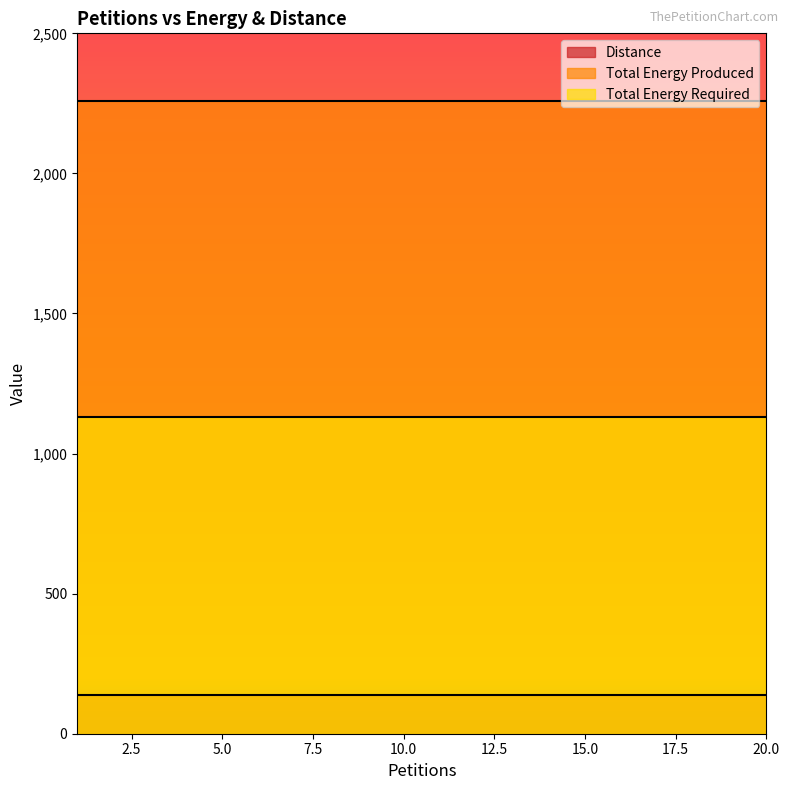

How many data points does each series have?

20